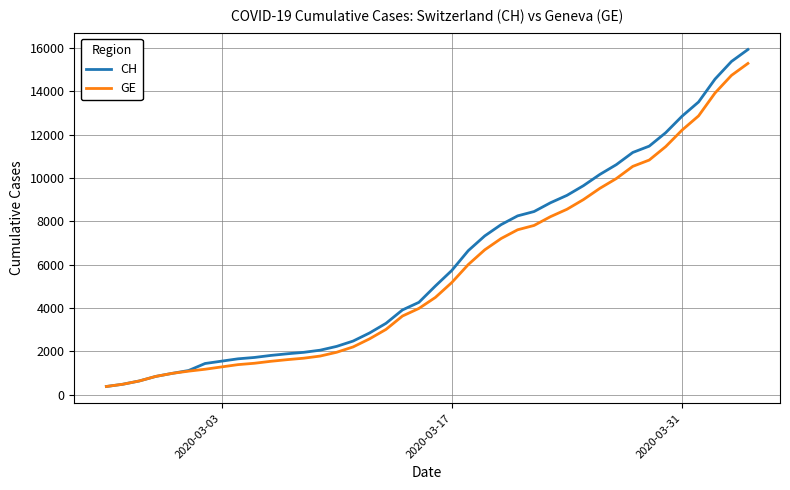

Which series has the widest spread of values?

CH